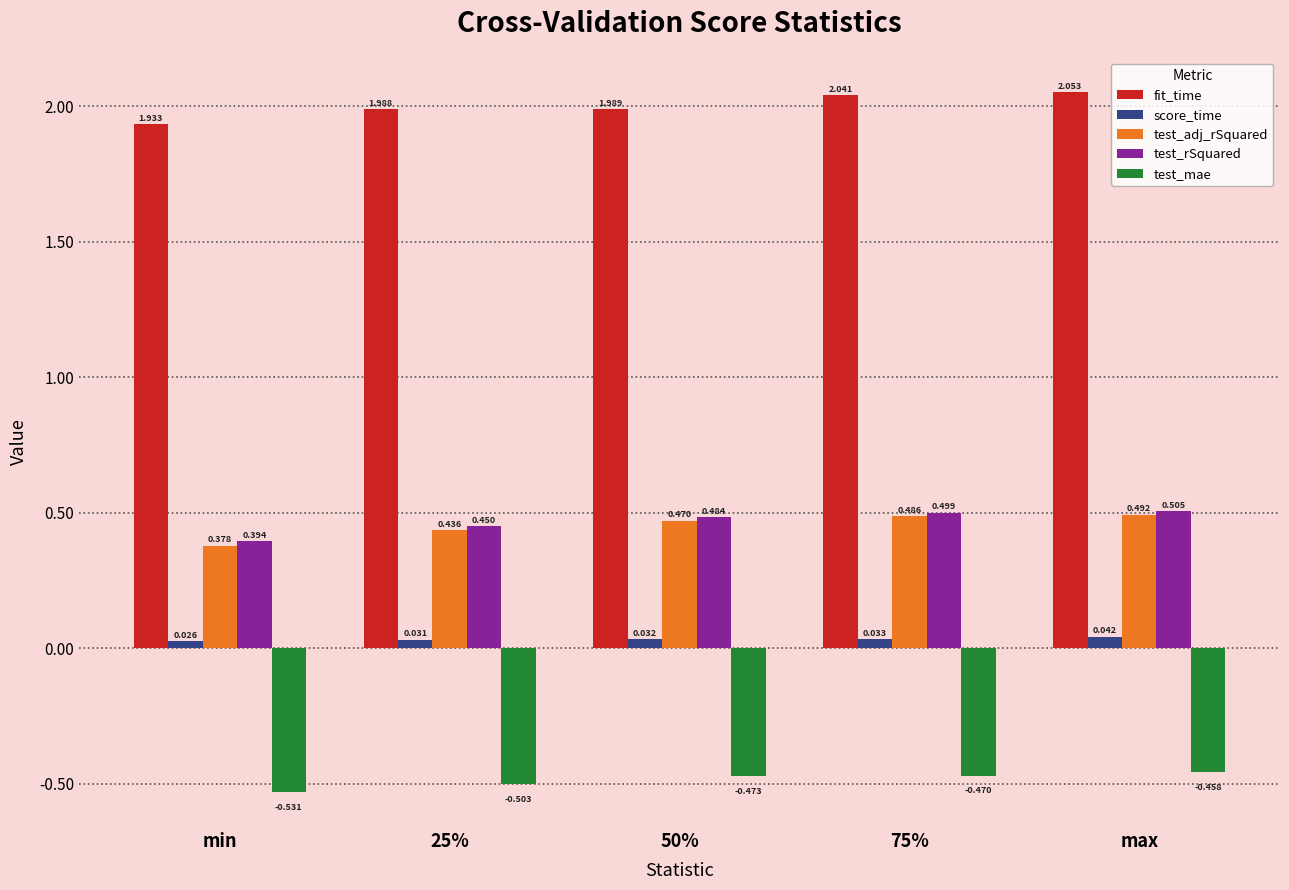

Is the value of test_adj_rSquared at 25% greater than the value of test_rSquared at 25%?

No